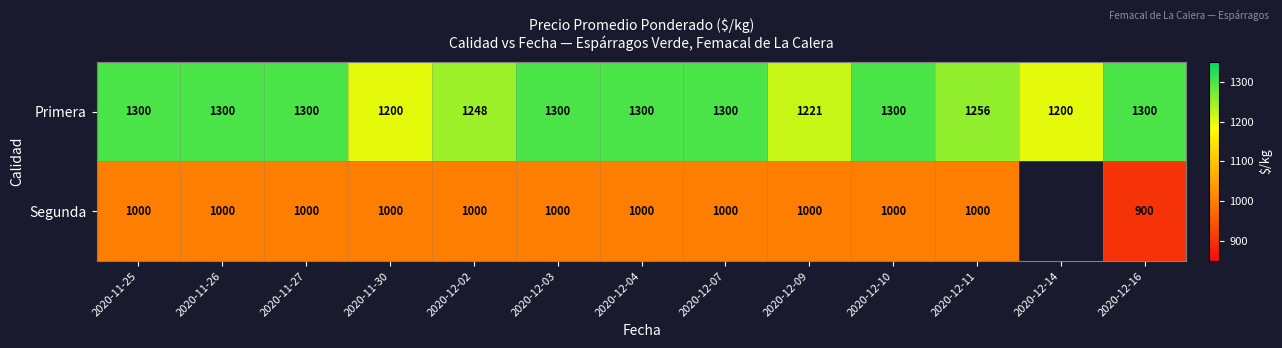

What is the maximum value for Primera?

1300